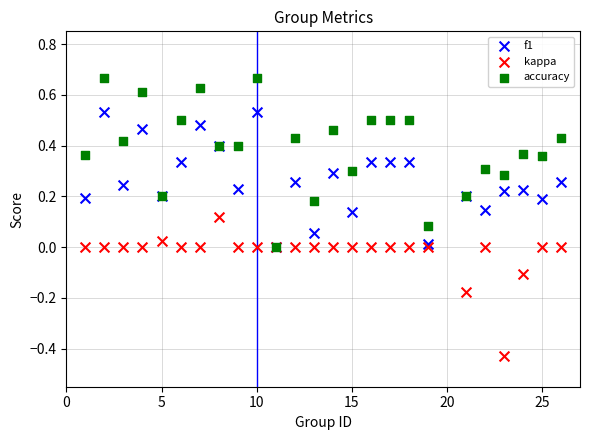

Which series reaches the minimum Y coordinate?

kappa